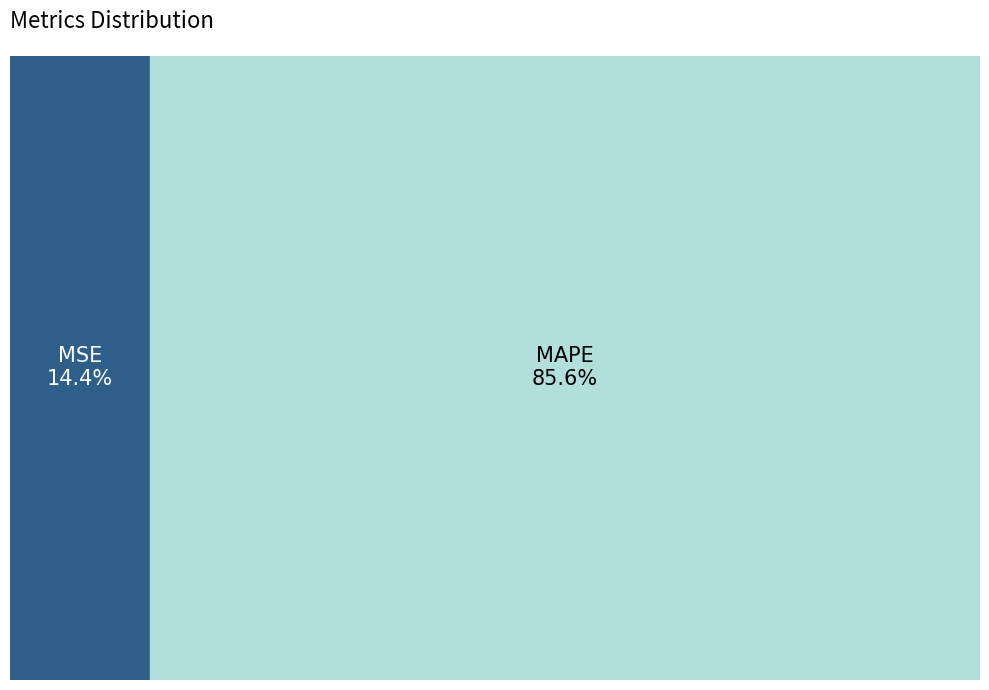

To the nearest percent, what portion does MSE represent?

14%